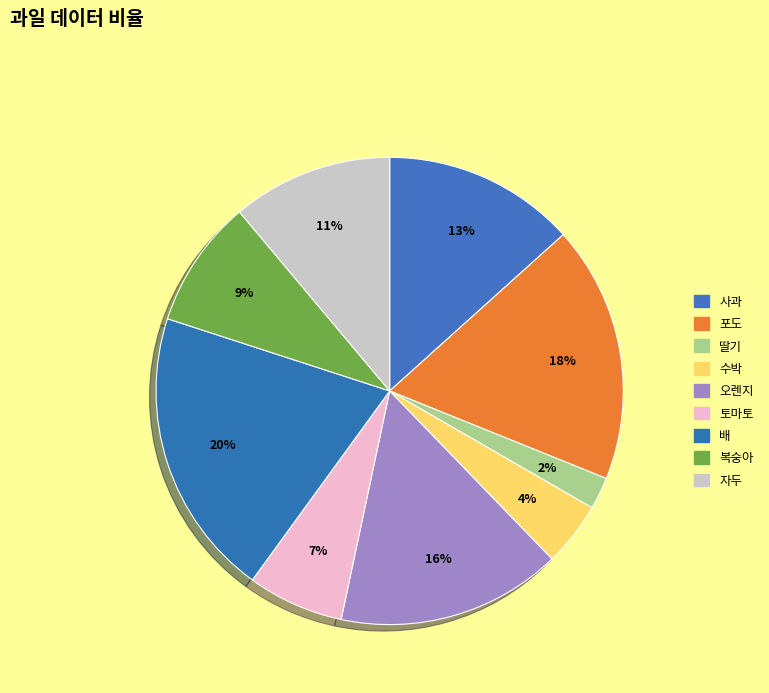

Which has a higher value, 배 or 포도?

배